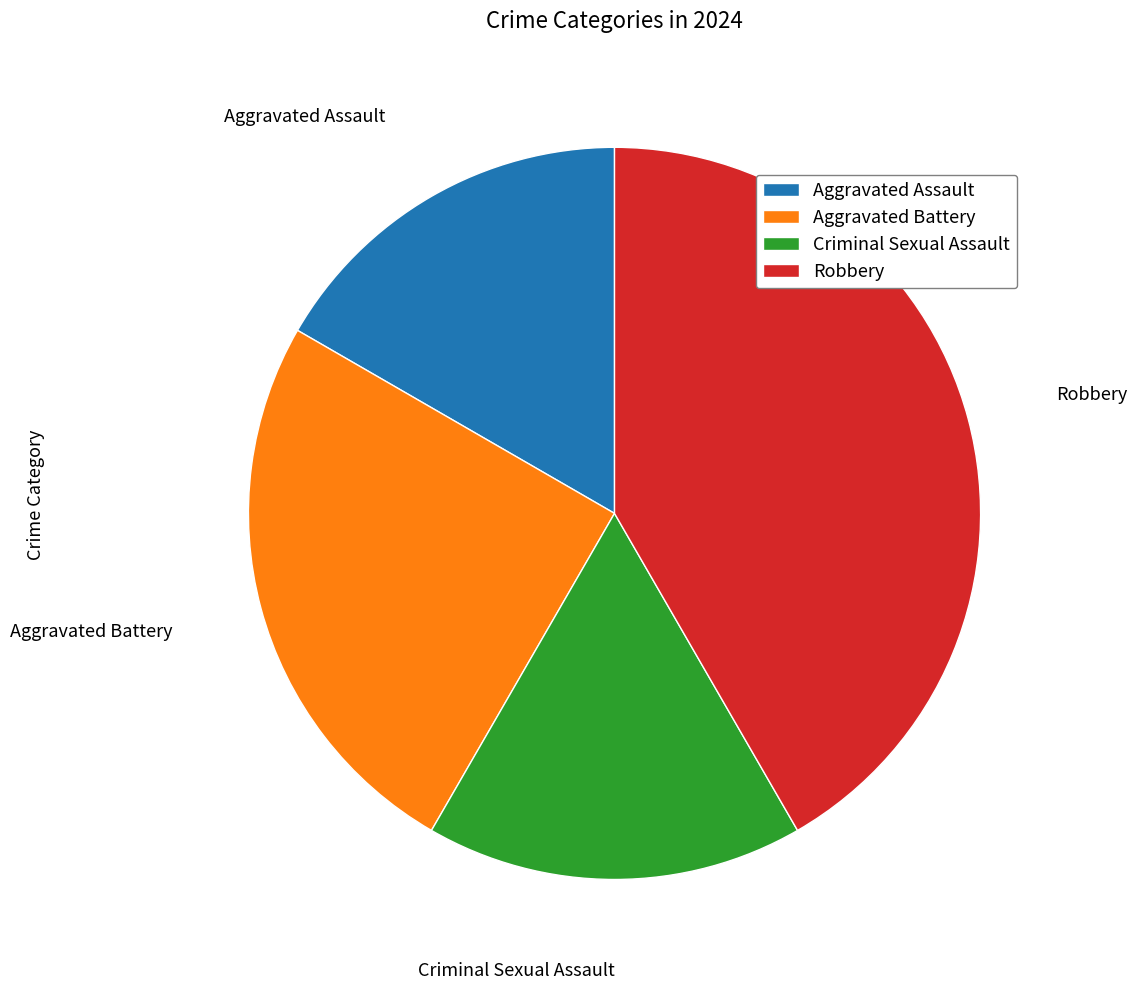

True or false: Criminal Sexual Assault accounts for 25% of the total.

False